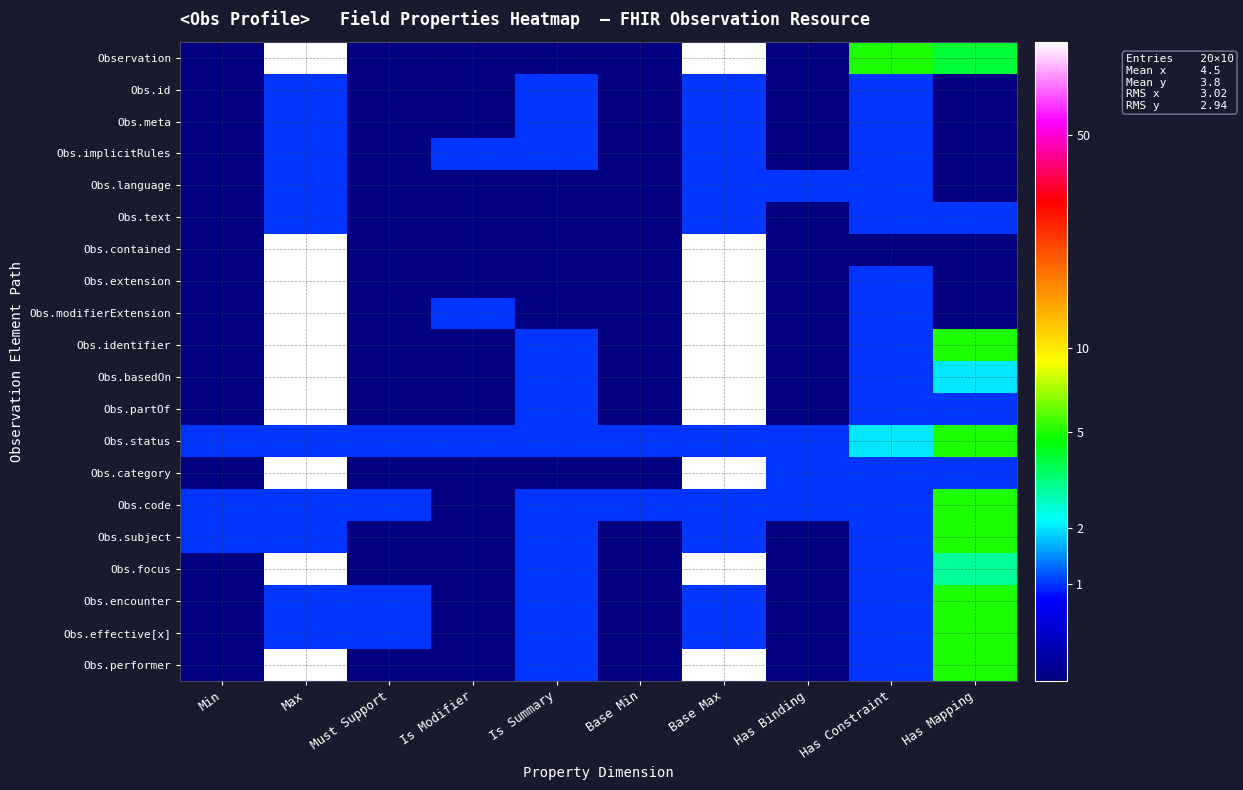

At how many categories does at least one series exceed 2?

2